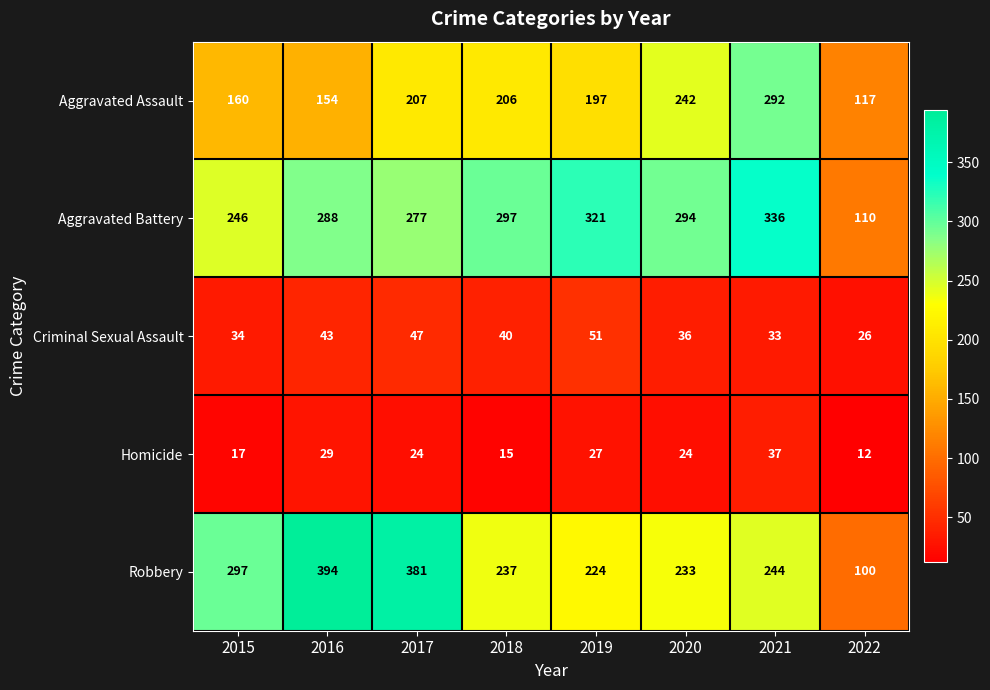

What is the difference between the maximum and minimum values in the Robbery series?

294